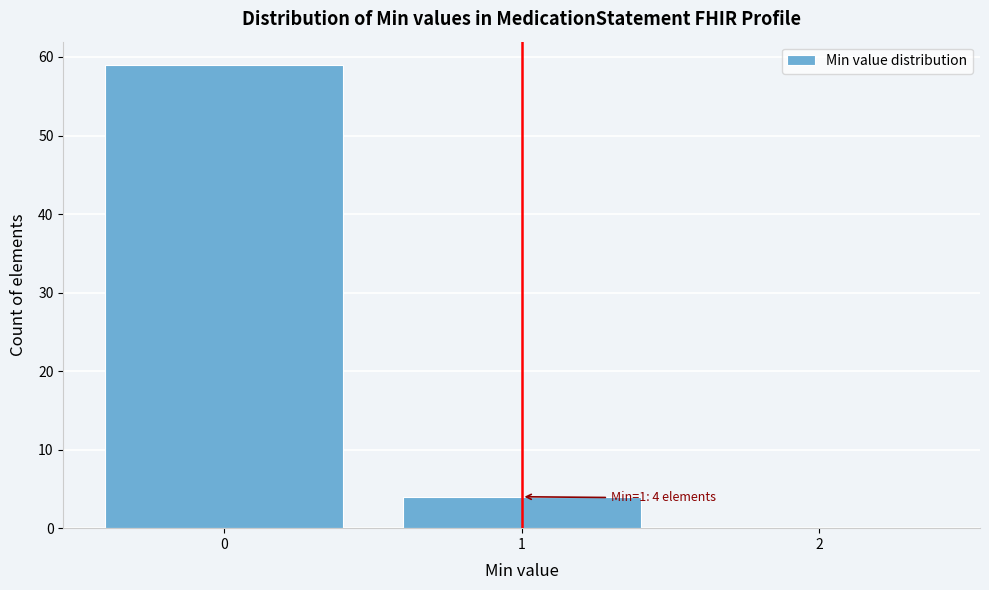

Over which range of the x-axis is the bar tallest?

-0.5 to 0.5